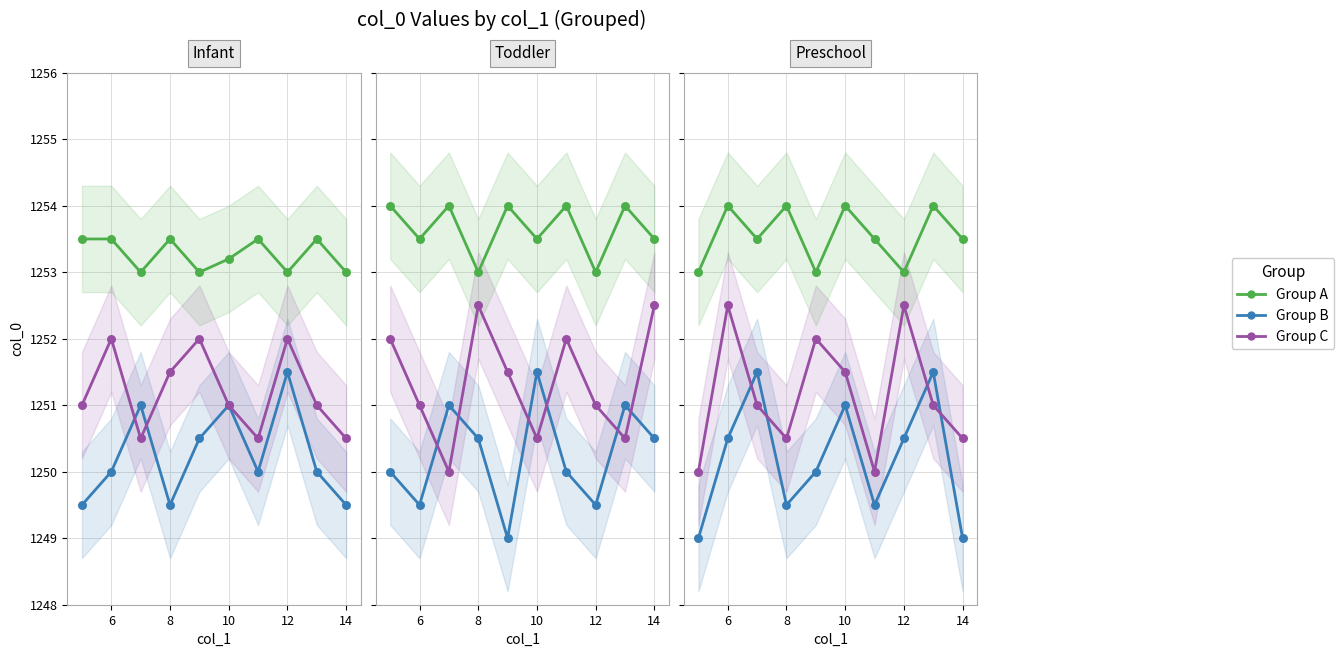

At which category is the sum across all series the highest?

6